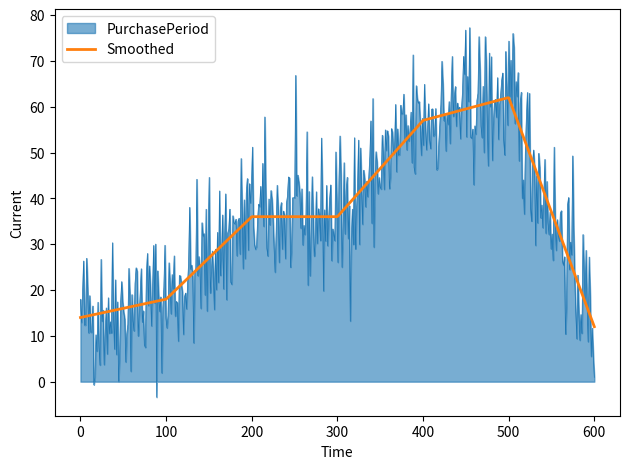

List the series in order of their peak value, lowest first.

Smoothed, PurchasePeriod